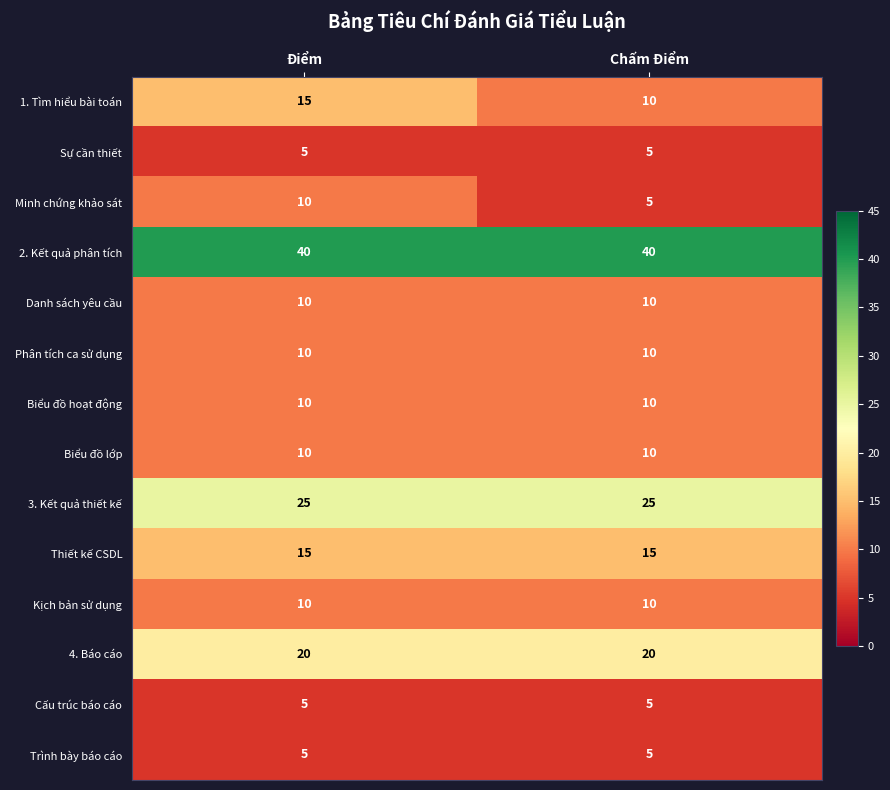

What is the maximum value shown in the chart?

40